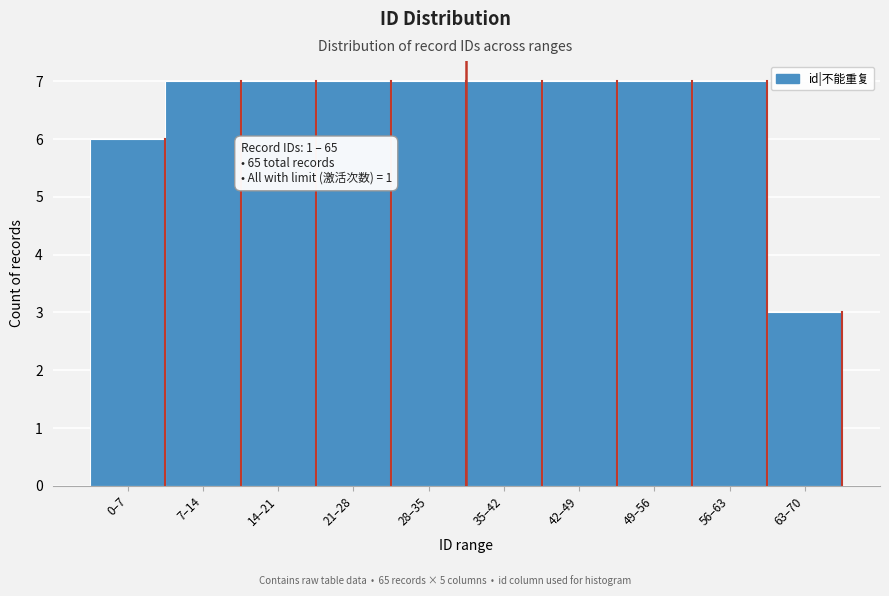

Reading right to left, what are all the values shown in this chart?

3	7	7	7	7	7	7	7	7	6